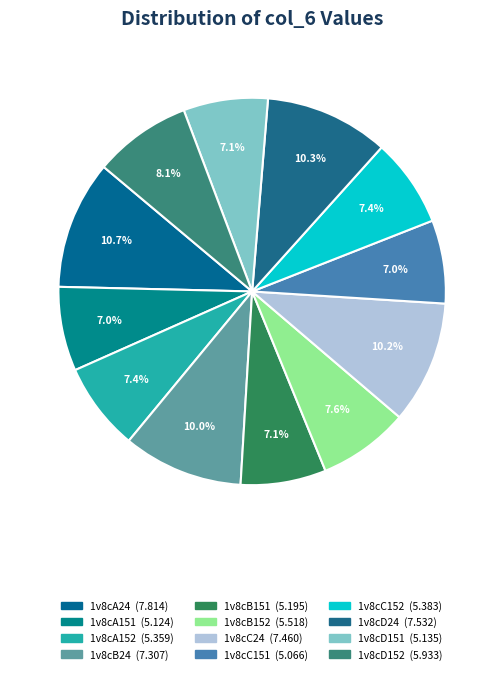

How many segments does this pie chart have?

12